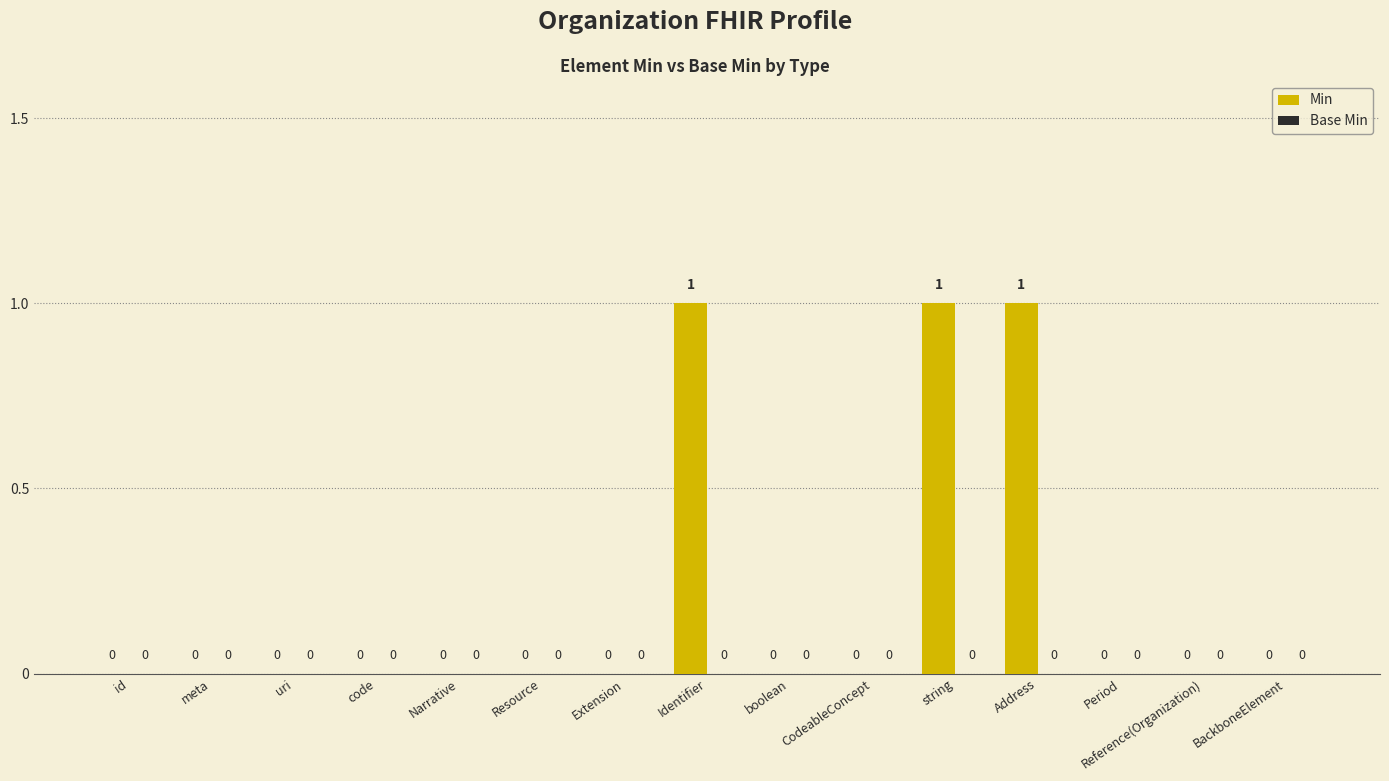

What is the sum of all values?

3